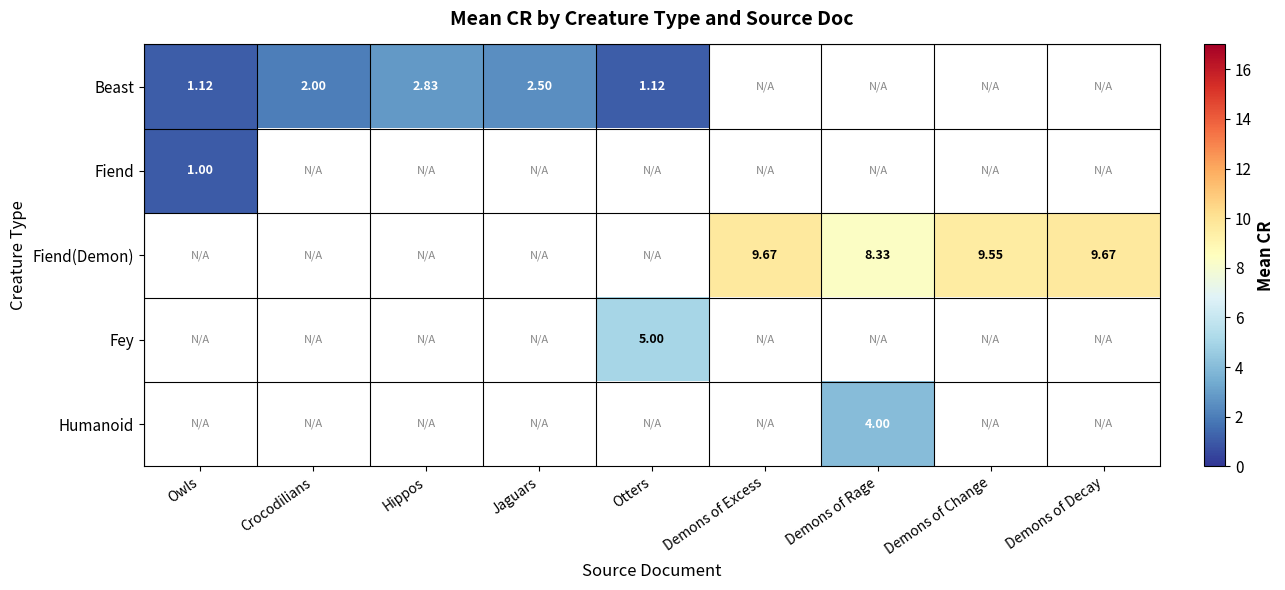

List the labels in order of Fiend value, smallest first.

Owls, Crocodilians, Hippos, Jaguars, Otters, Demons of Excess, Demons of Rage, Demons of Change, Demons of Decay